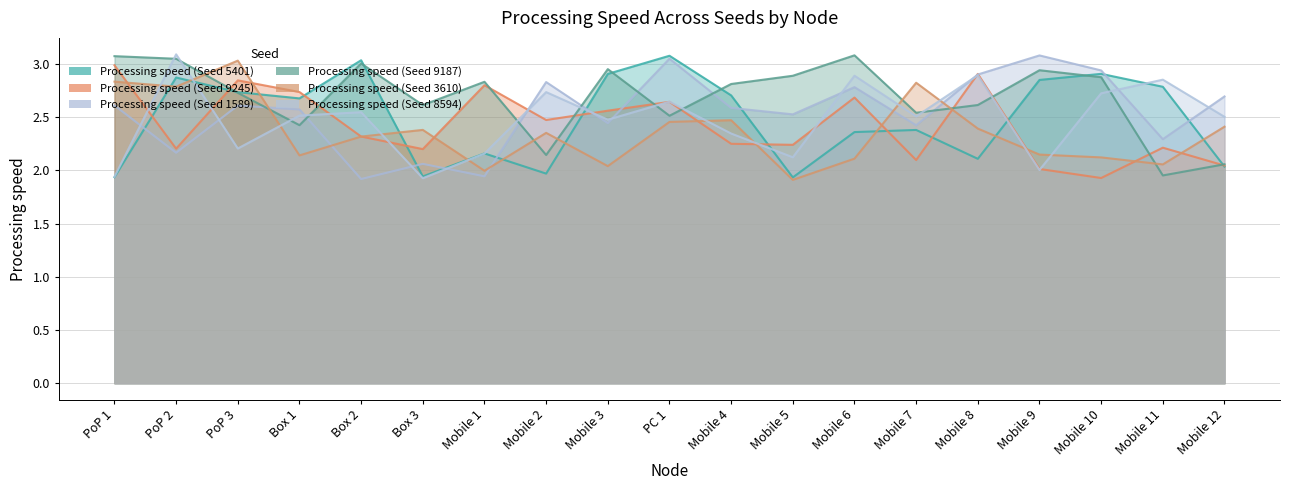

Is it true that Processing speed (Seed 9245) equals 2.2 at Box 3?

True